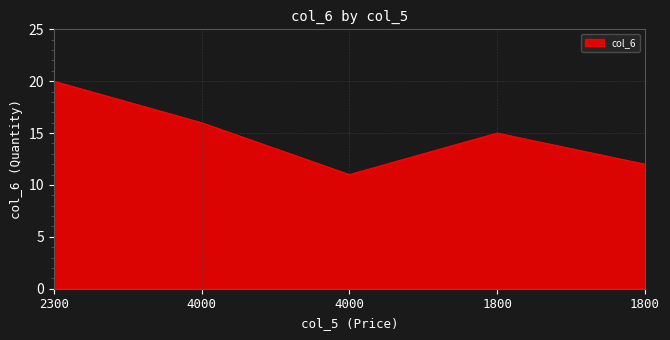

At which label is the value closest to 15?

1800